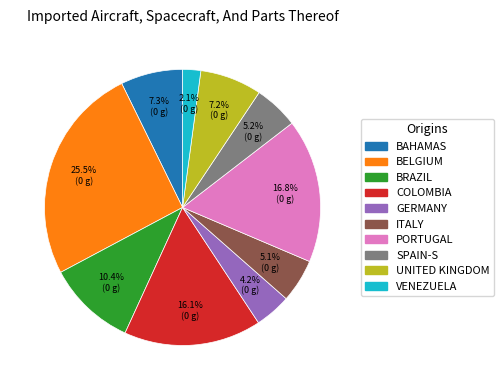

Is there a majority slice in this chart?

No